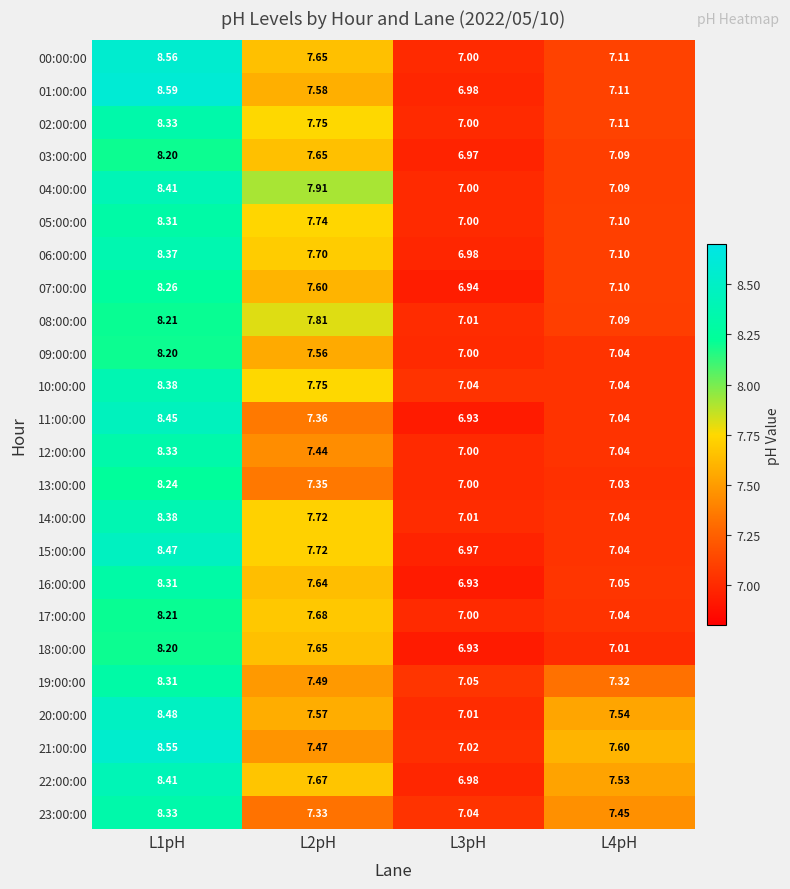

At which category does the chart reach its peak across all series?

L1pH